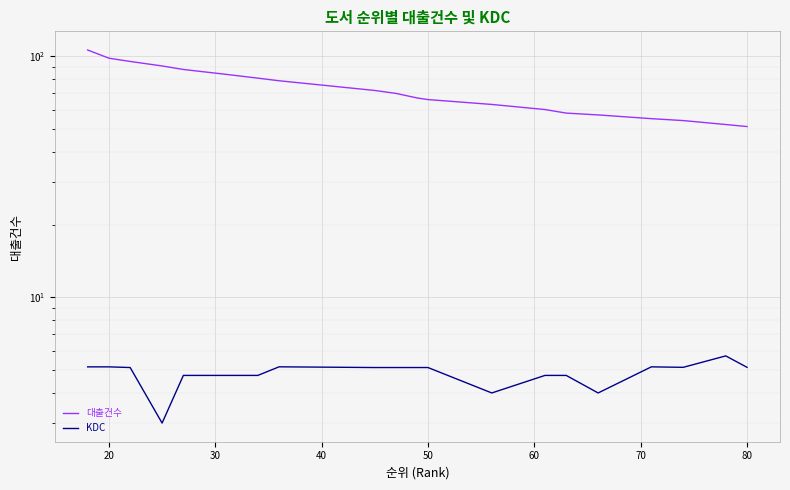

How many values in the 대출건수 series exceed 70?

9